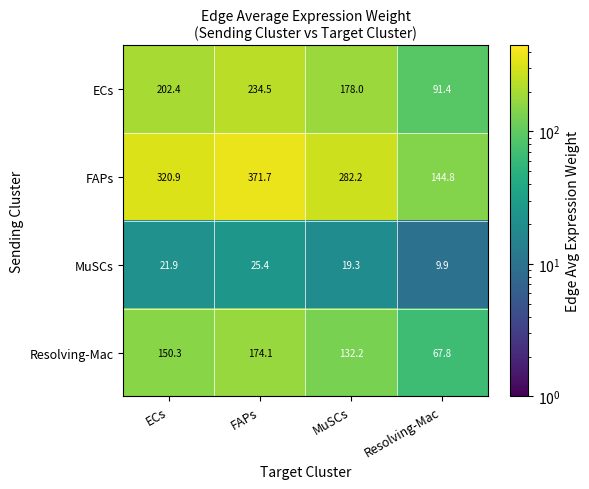

What is the total value across all series at Resolving-Mac?

313.9